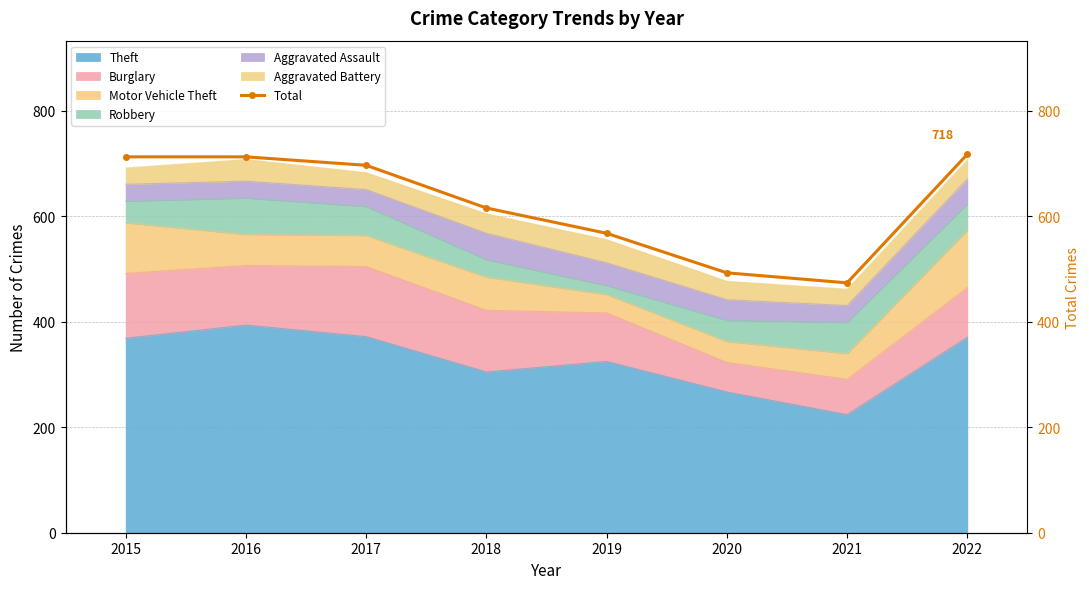

Reading left to right, extract all data points from this chart.

2015=713	2016=713	2017=697	2018=616	2019=568	2020=493	2021=474	2022=718